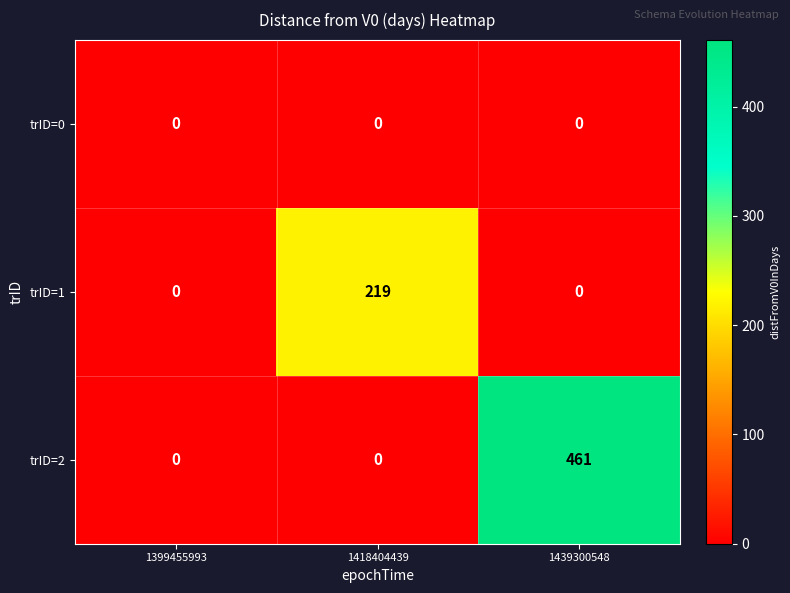

How many data points in trID=1 are above 0?

1